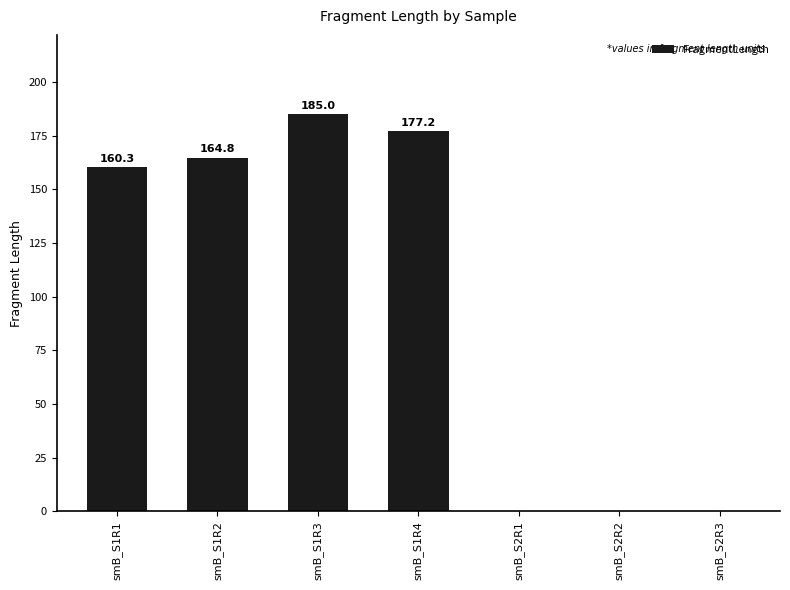

Reading left to right, extract all data points from this chart.

smB_S1R1=160.3	smB_S1R2=164.8	smB_S1R3=185.0	smB_S1R4=177.2	smB_S2R1=0.0	smB_S2R2=0.0	smB_S2R3=0.0